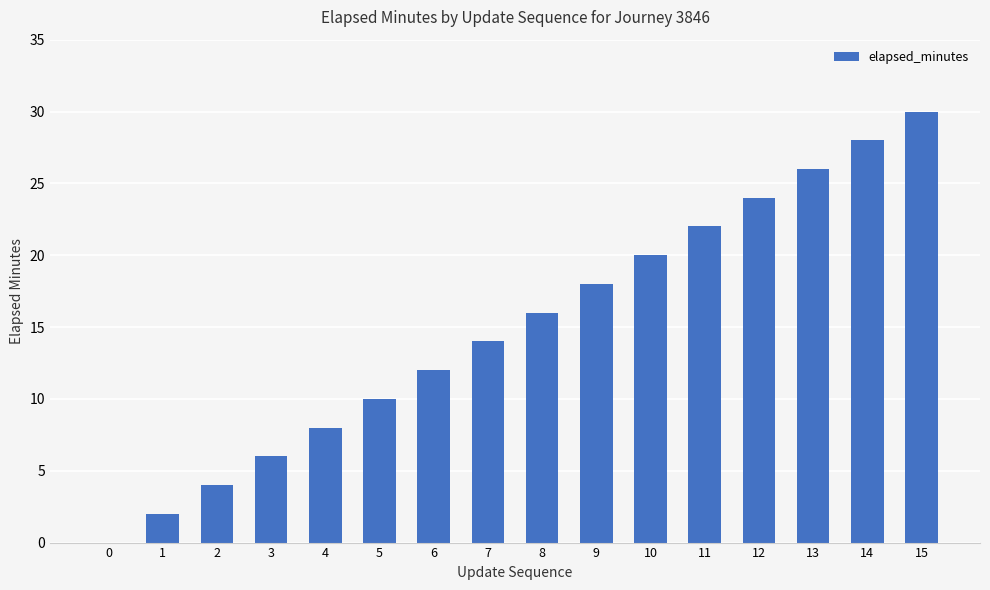

How many series are shown in this chart?

1